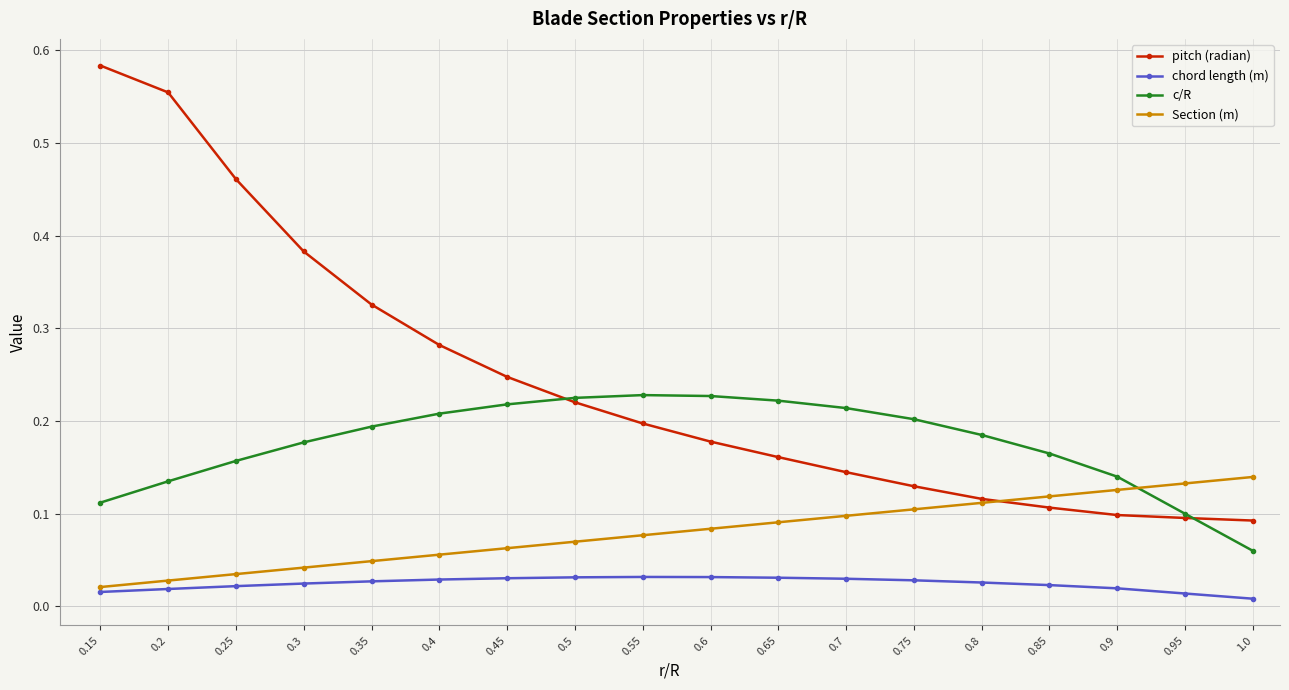

Rank the series by their average value, from highest to lowest.

pitch (radian), c/R, Section (m), chord length (m)